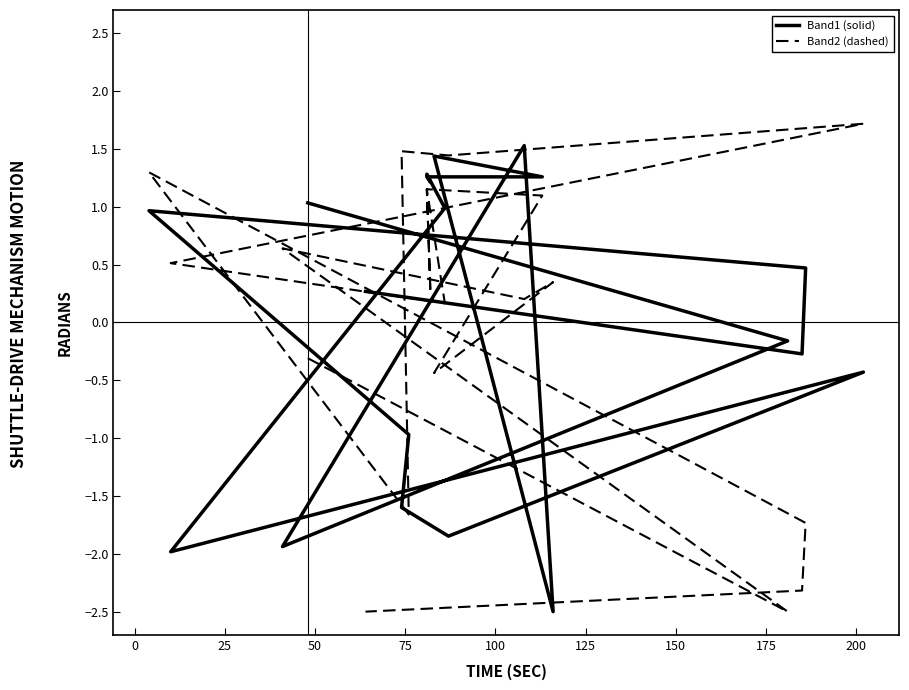

Is this an area chart (filled region under the line)?

No